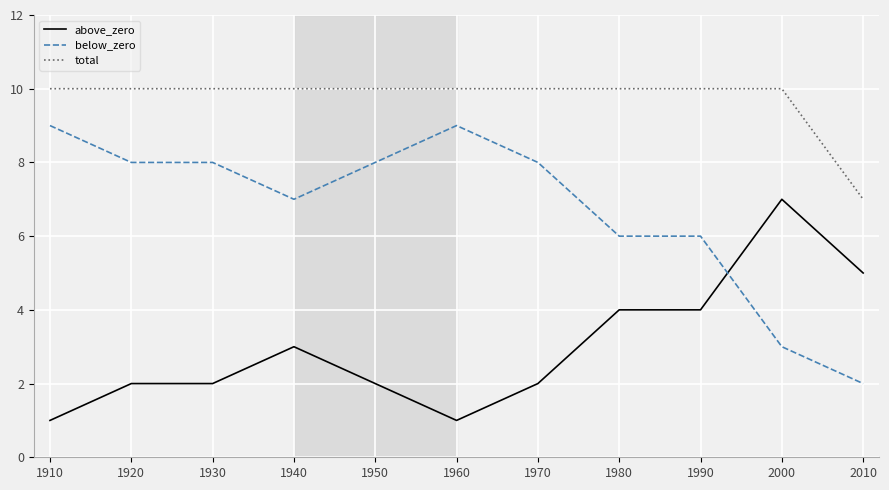

What are all the series names shown in the legend?

above_zero, below_zero, total